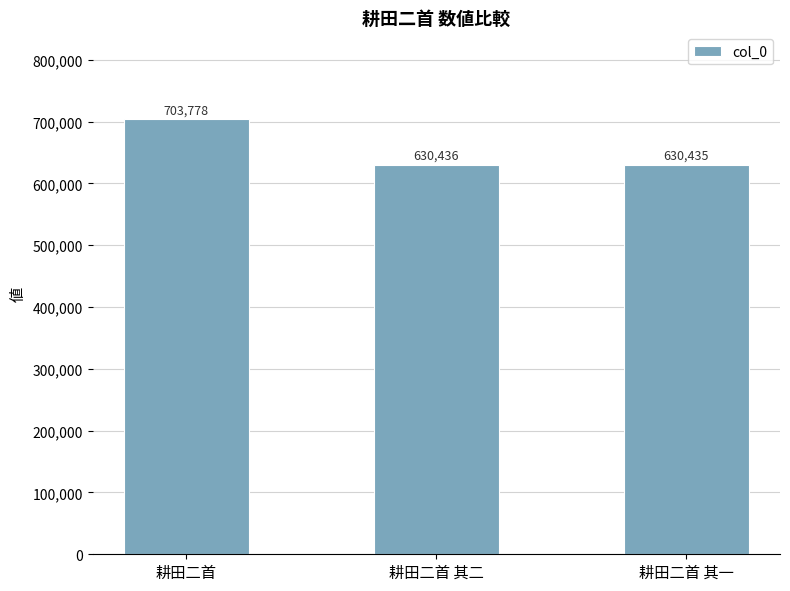

What is the label of the 3rd bar from the left?

耕田二首 其一